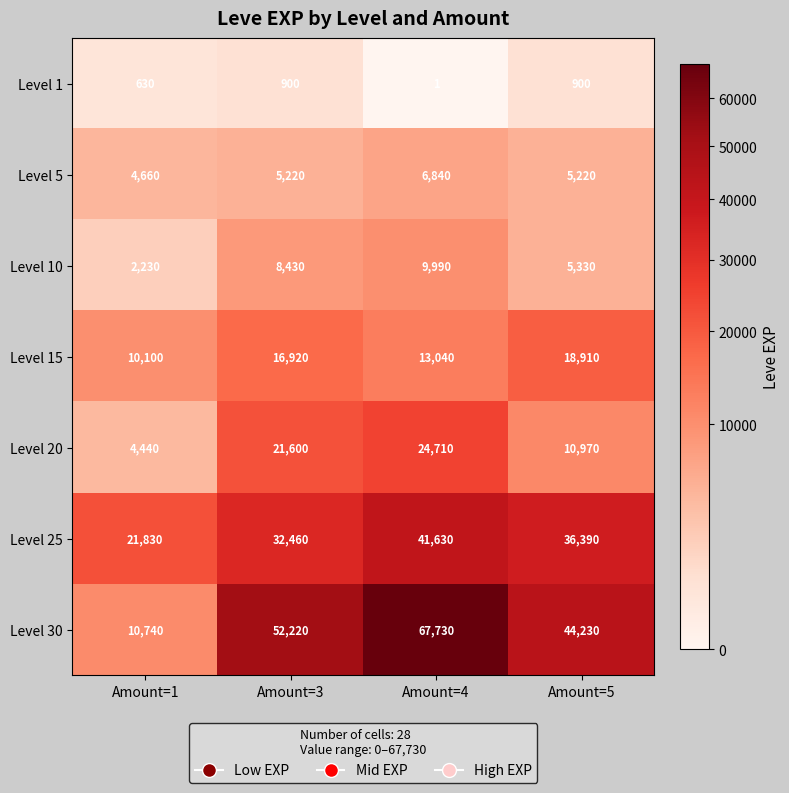

At how many categories does at least one series exceed 44754?

2